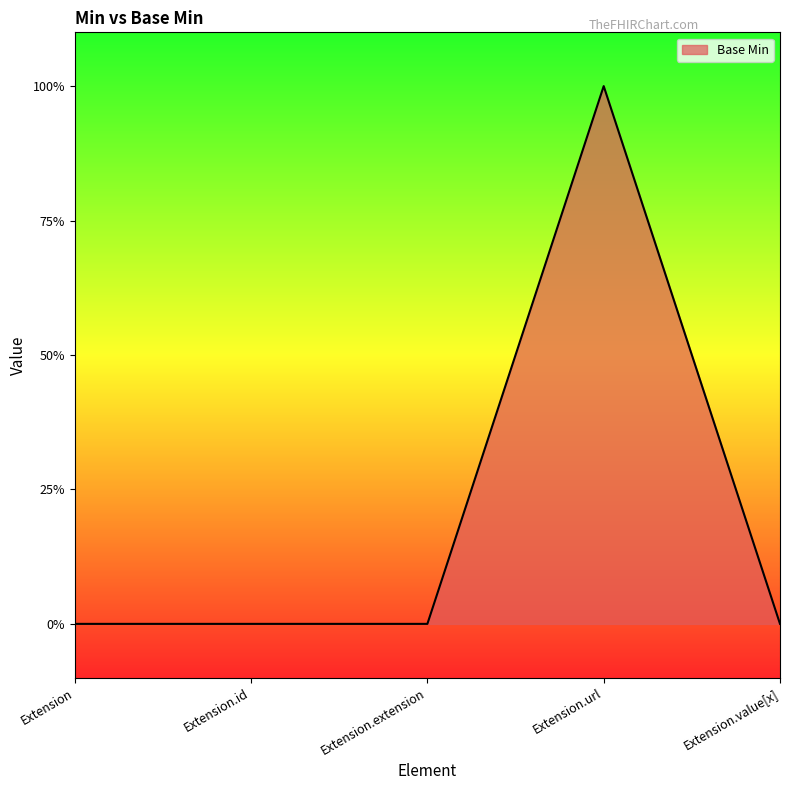

How many points are higher than both their immediate neighbors (excluding endpoints)?

1